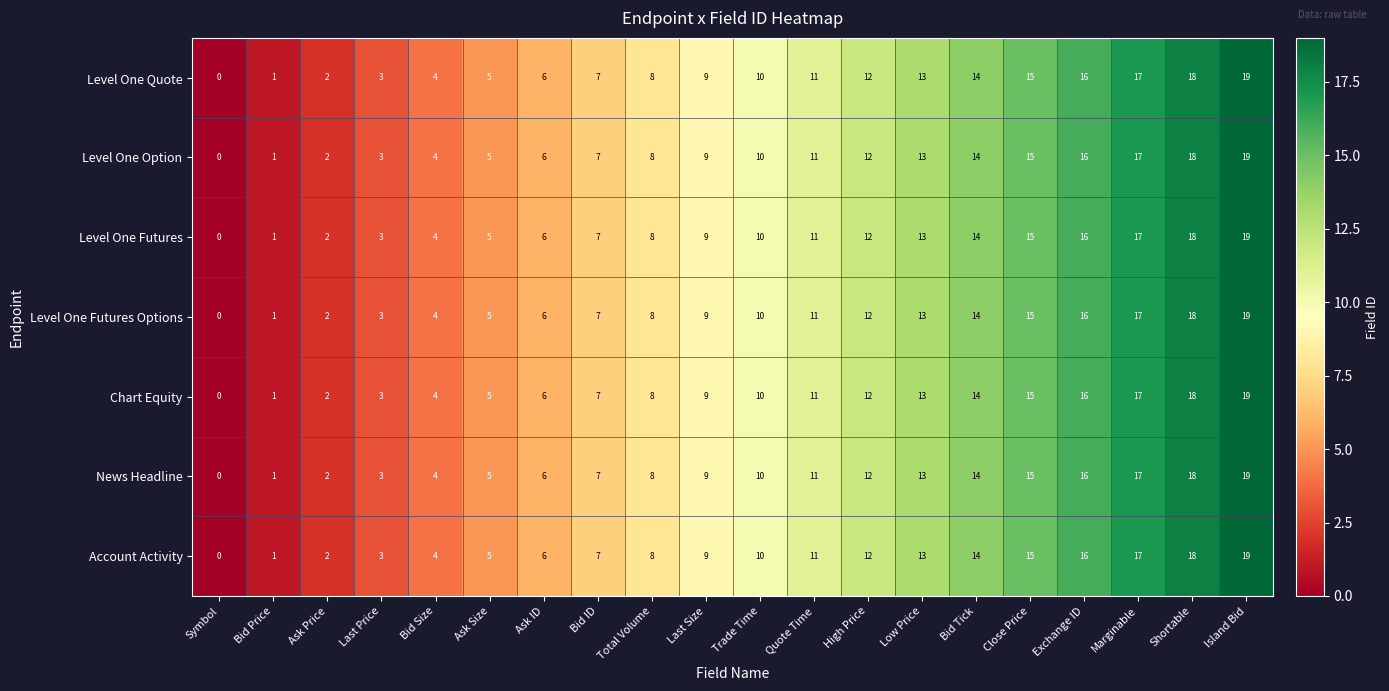

Which category has the lowest value across all series?

Symbol